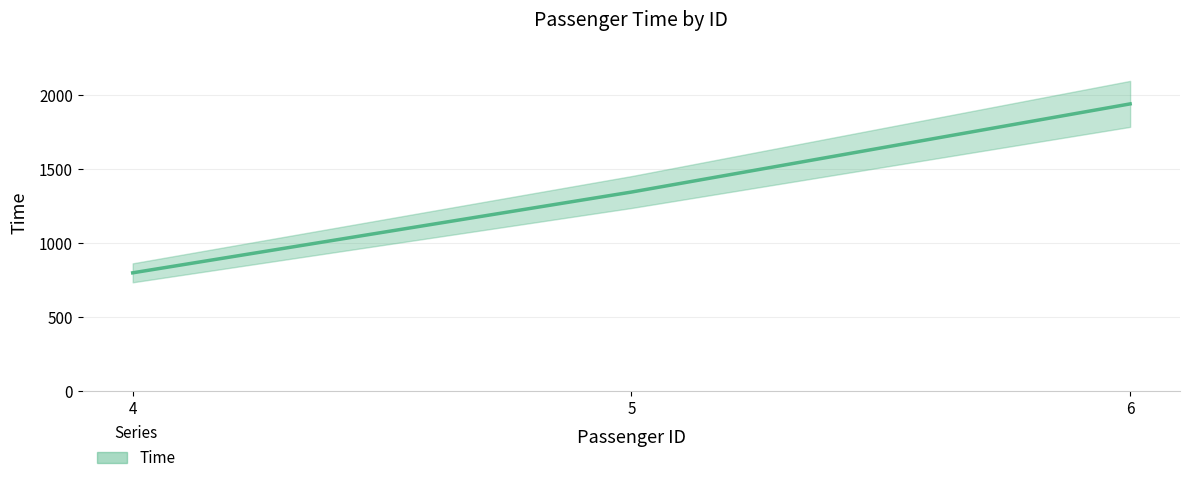

What is the change in value from 5 to 6?

+595